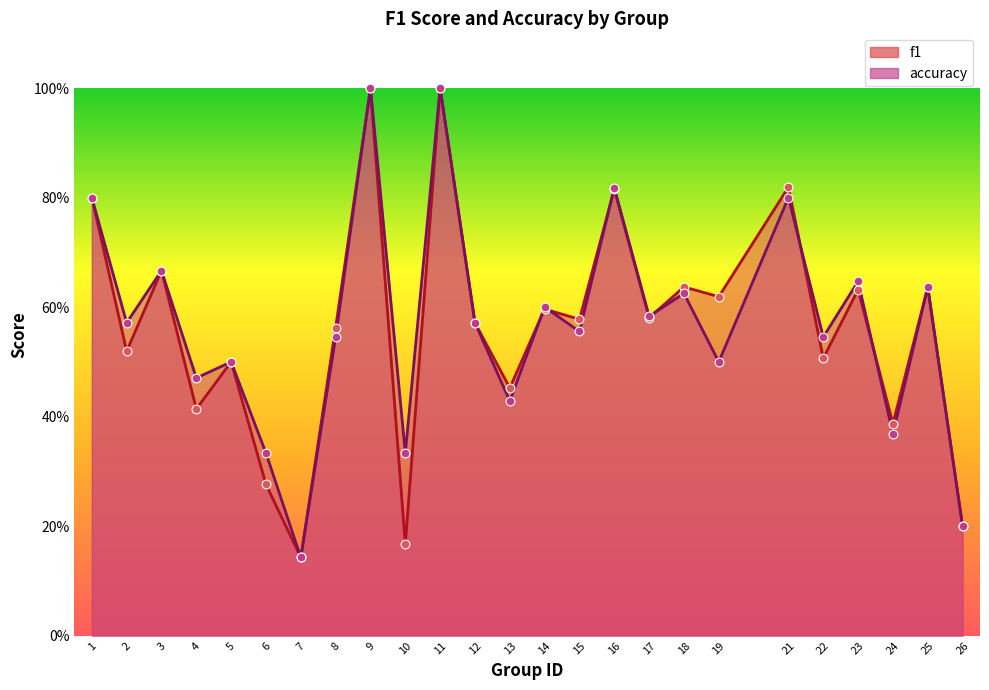

What is the total value across all series at 13?

0.9